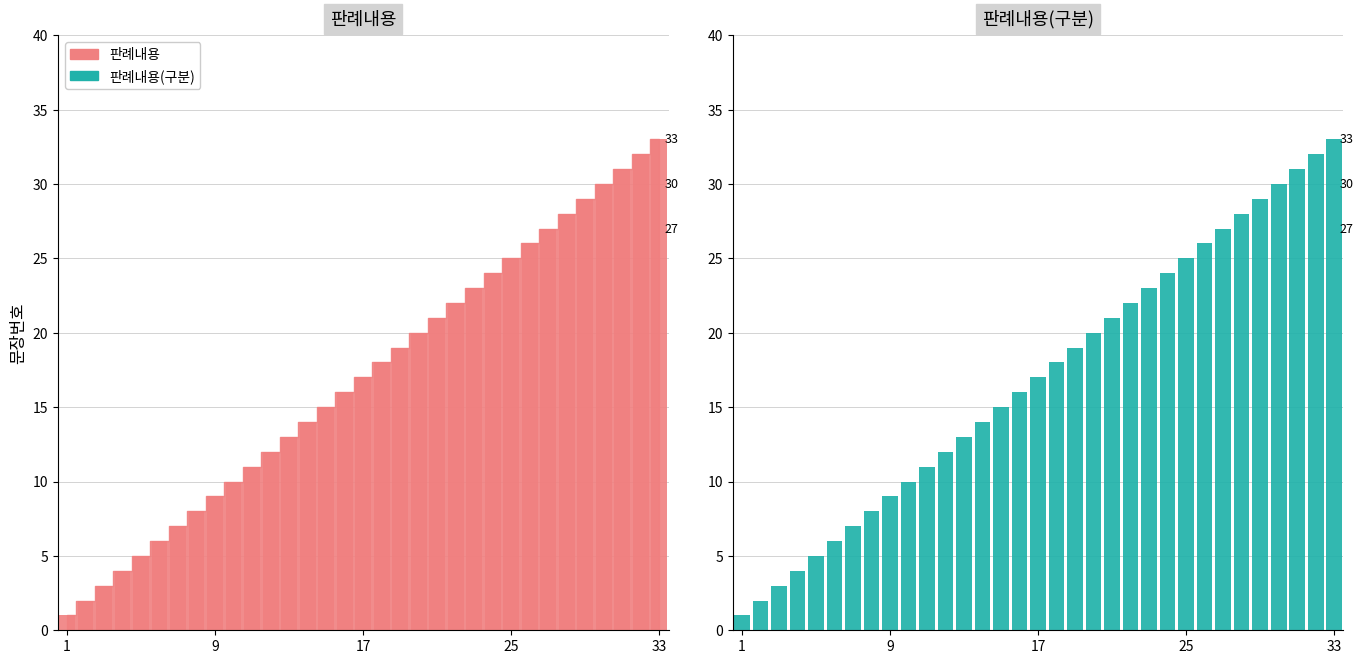

How many data points in 판례내용(구분) are above 17?

16